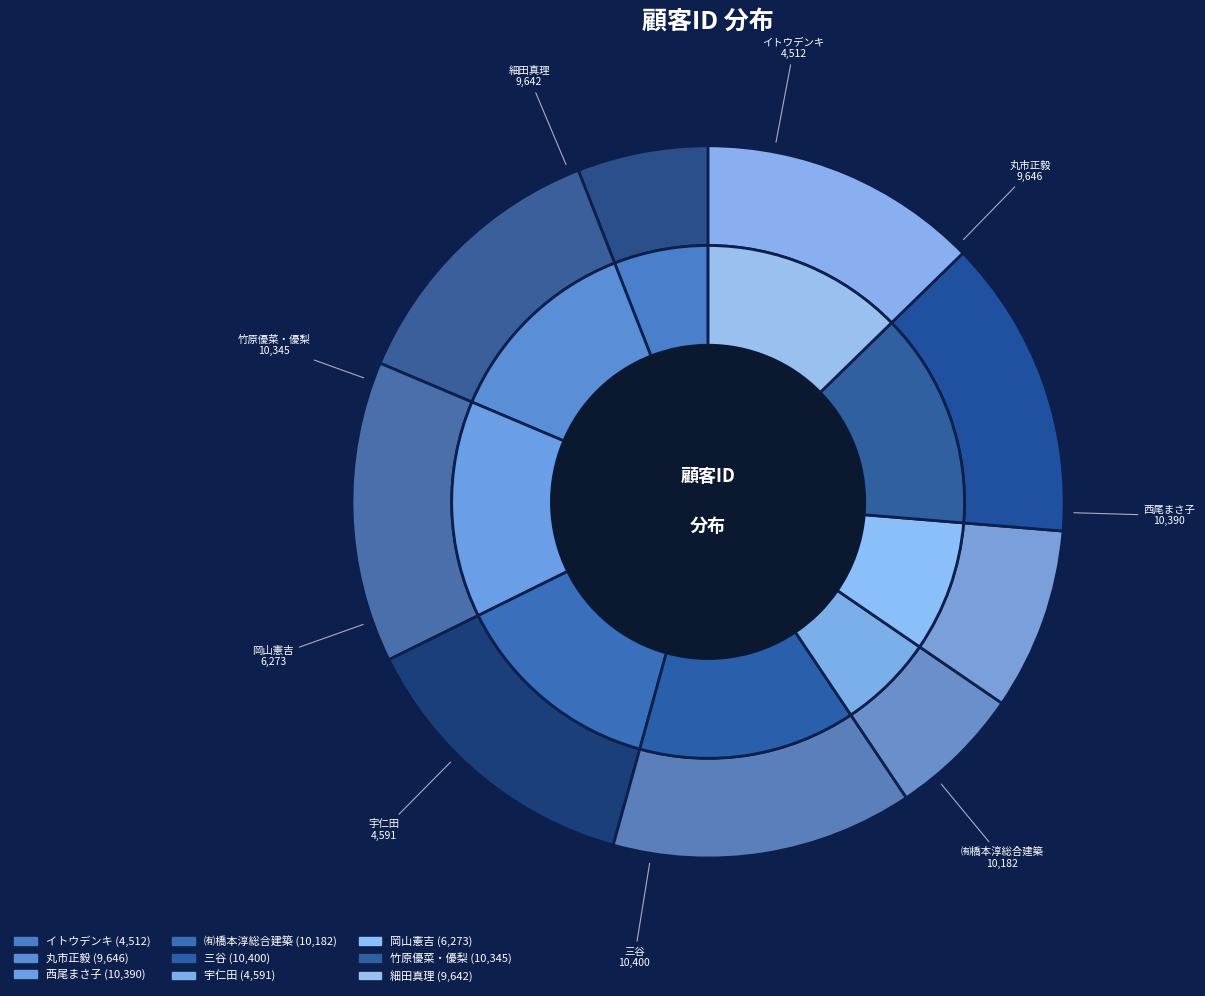

Count the number of slices in the pie.

9